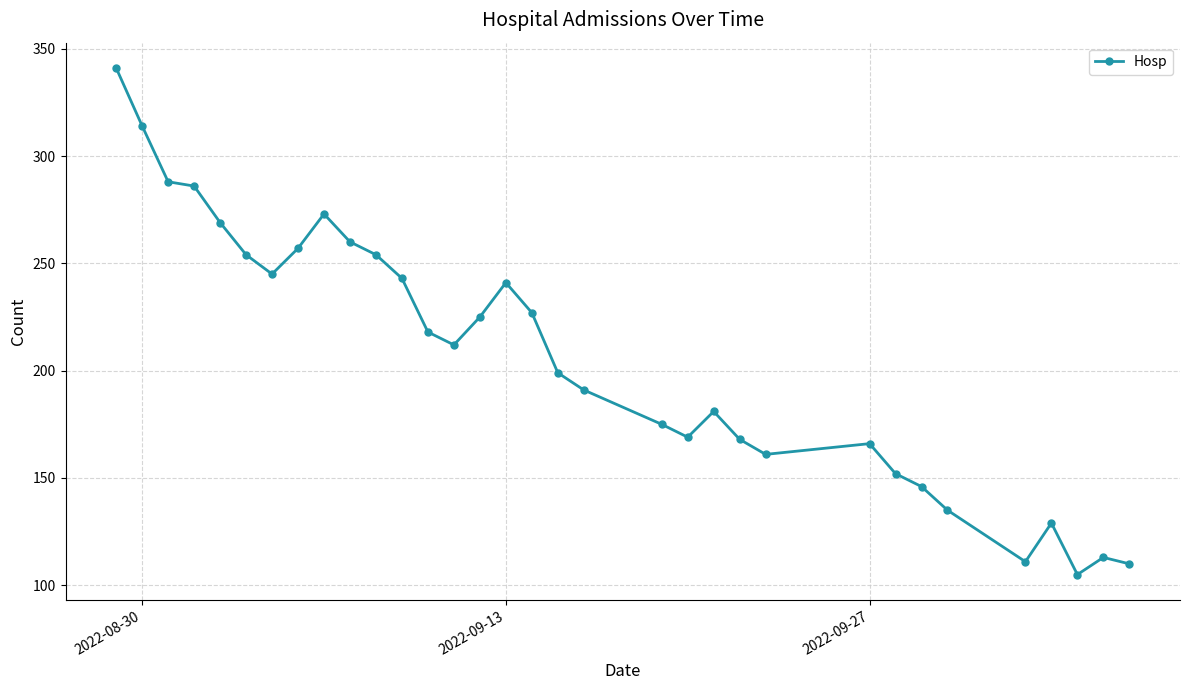

What is the average value?

207